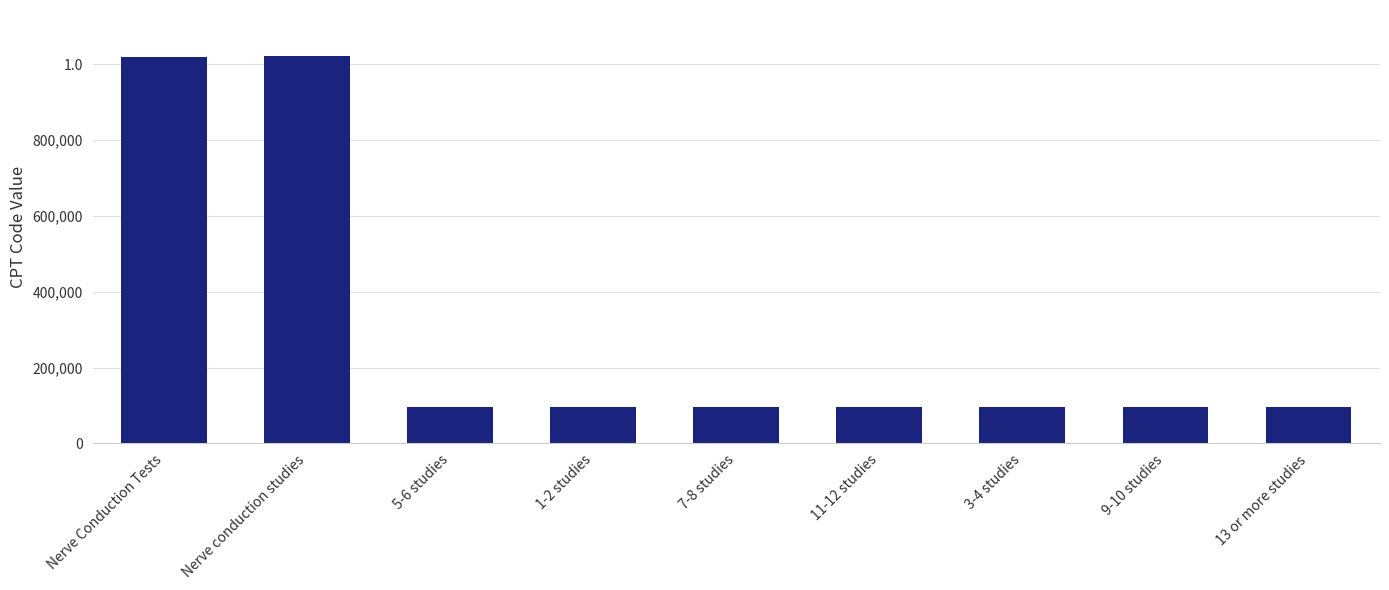

List the labels in order of value, smallest first.

1-2 studies, 3-4 studies, 5-6 studies, 7-8 studies, 9-10 studies, 11-12 studies, 13 or more studies, Nerve Conduction Tests, Nerve conduction studies